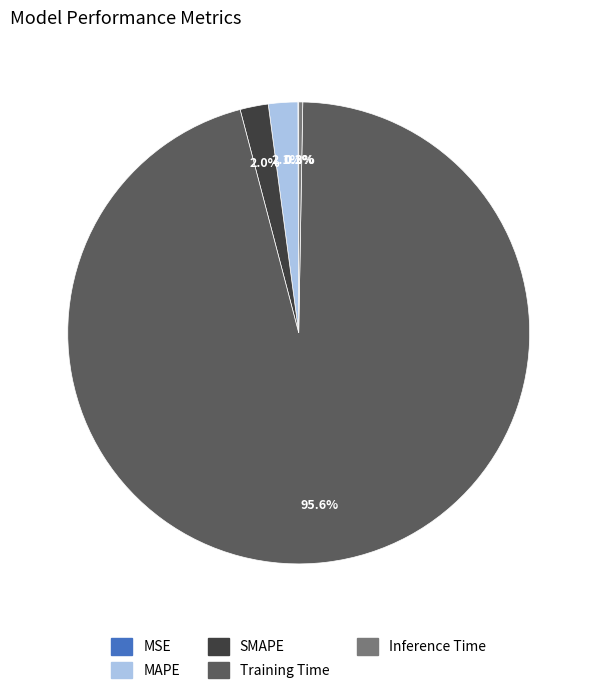

Which slice represents more than half of the pie?

Training Time